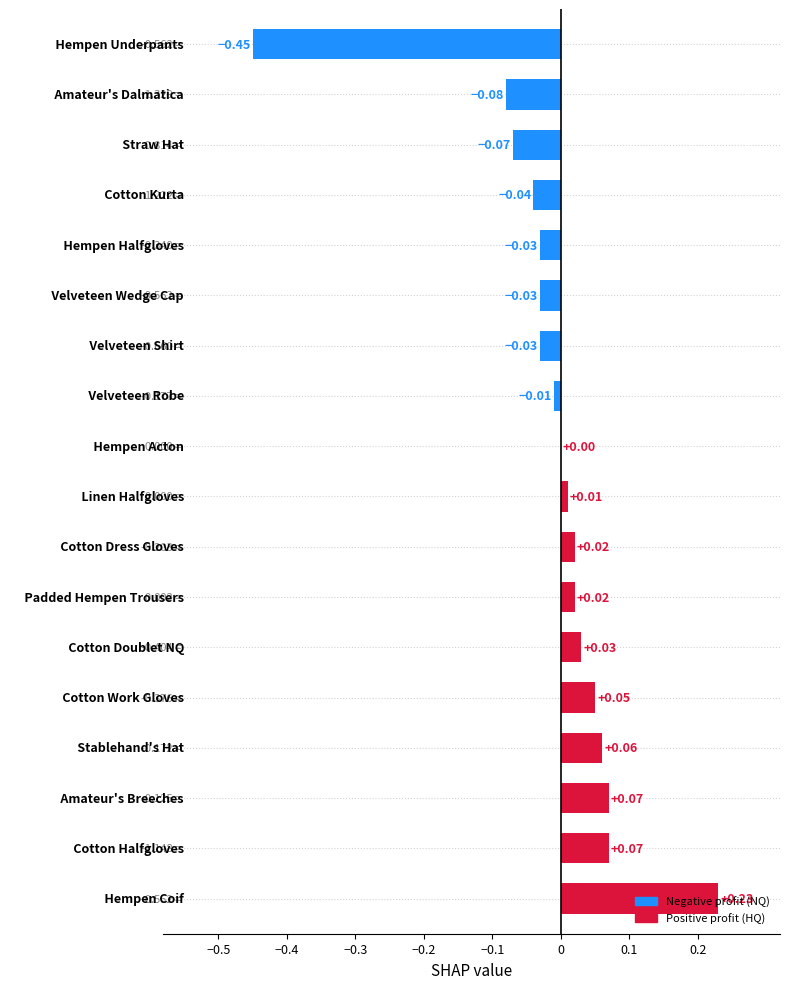

Are the bars grouped side by side (vs. stacked)?

No